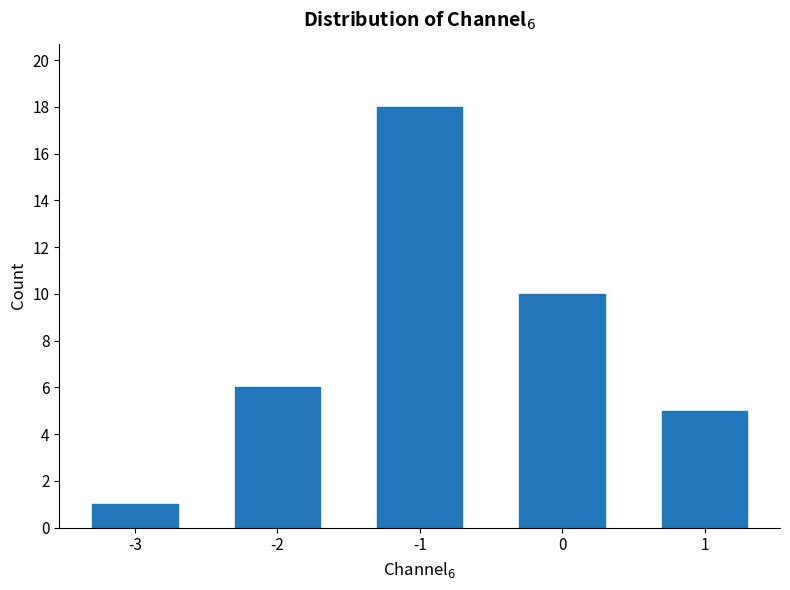

Rank the categories by value from lowest to highest.

-3, 1, -2, 0, -1